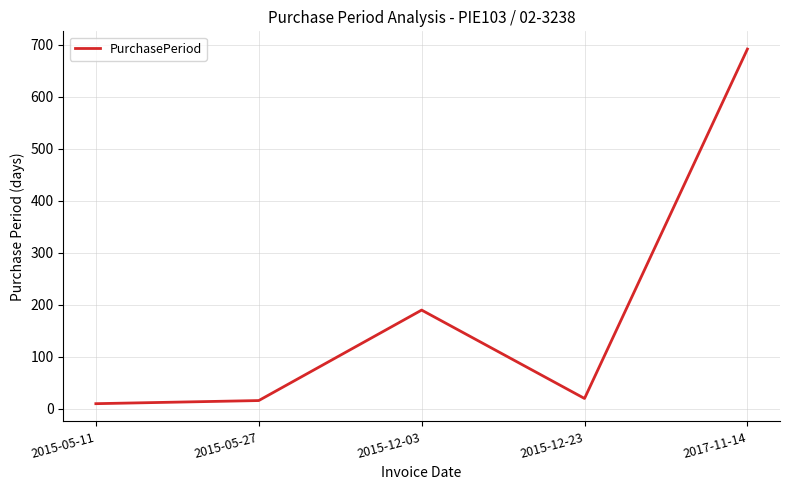

Reading right to left, list all the values displayed in this chart.

2017-11-14=692	2015-12-23=20	2015-12-03=190	2015-05-27=16	2015-05-11=10